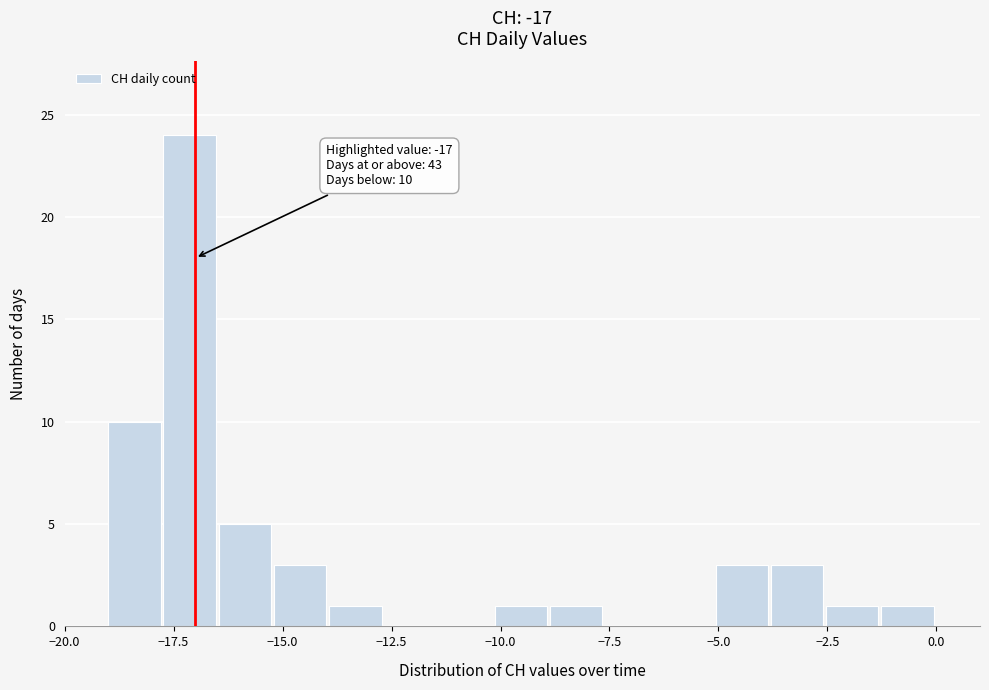

Read against the x-axis, roughly where is the centre of the tallest bar?

-17.0